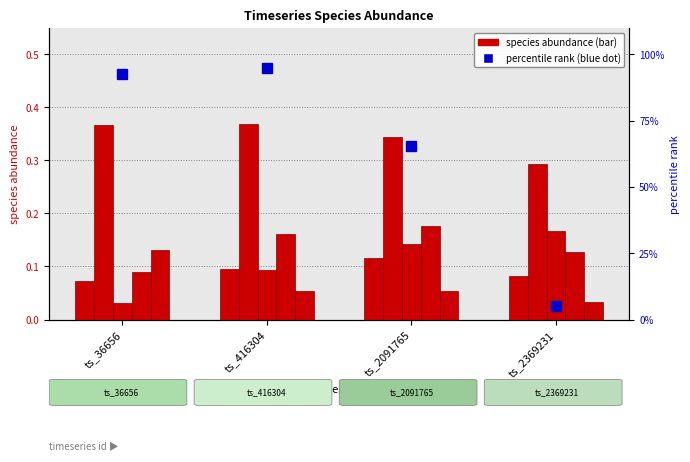

Does the chart contain any negative values?

No